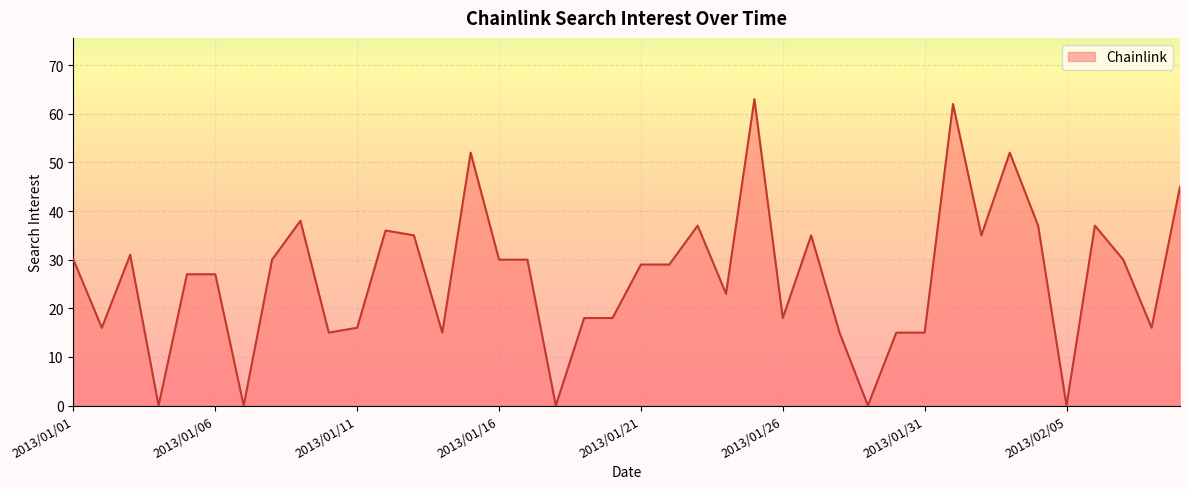

What is the greatest value displayed?

63